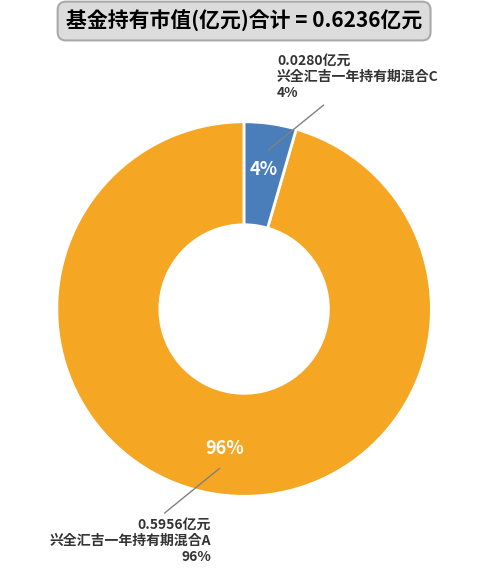

The 兴全汇吉一年持有期混合A slice represents 99% of the pie. True or false?

False